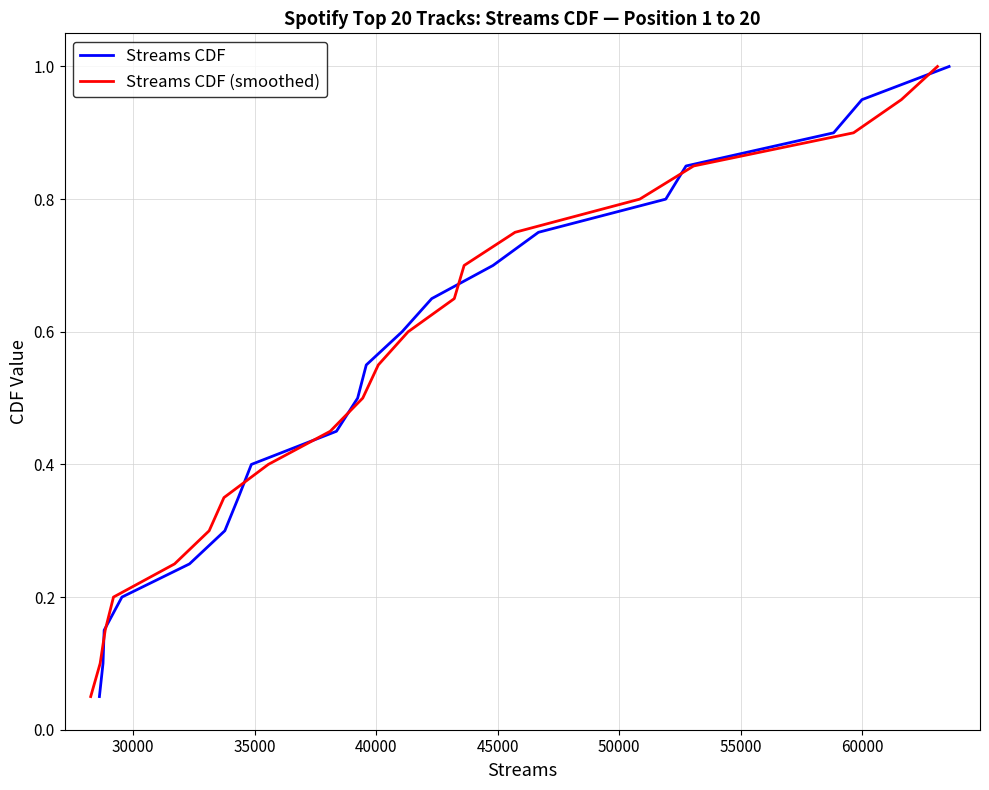

What are all the series names shown in the legend?

Streams CDF, Streams CDF (smoothed)